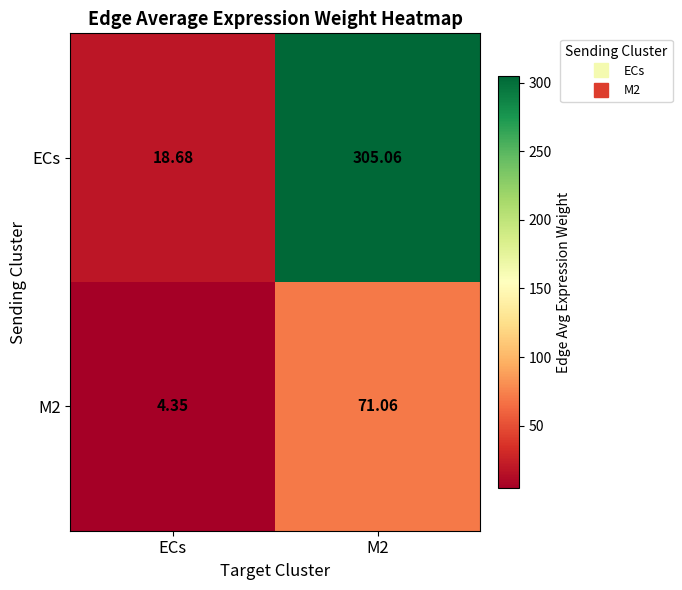

Which series has the widest spread of values?

ECs